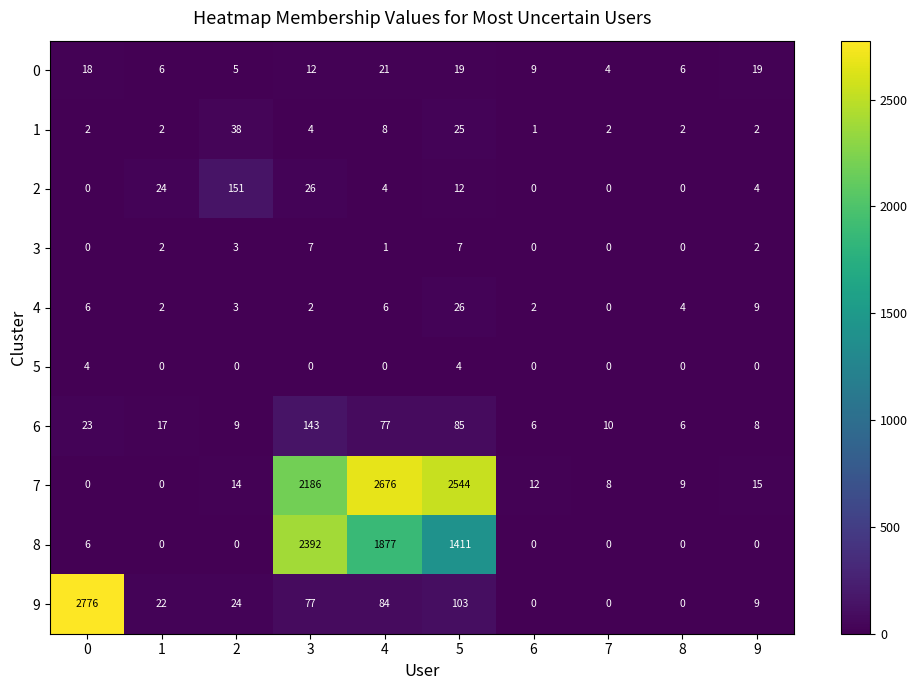

What is the highest value of the 8 series?

2392